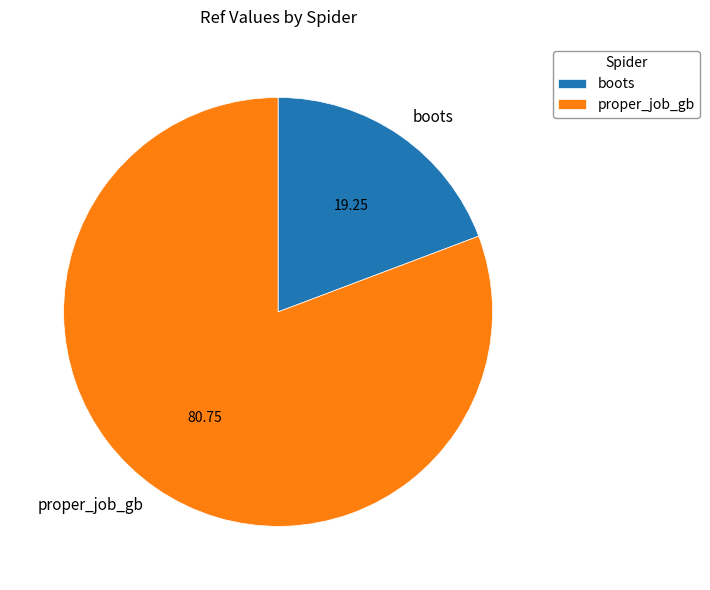

The boots slice represents 19% of the pie. True or false?

True